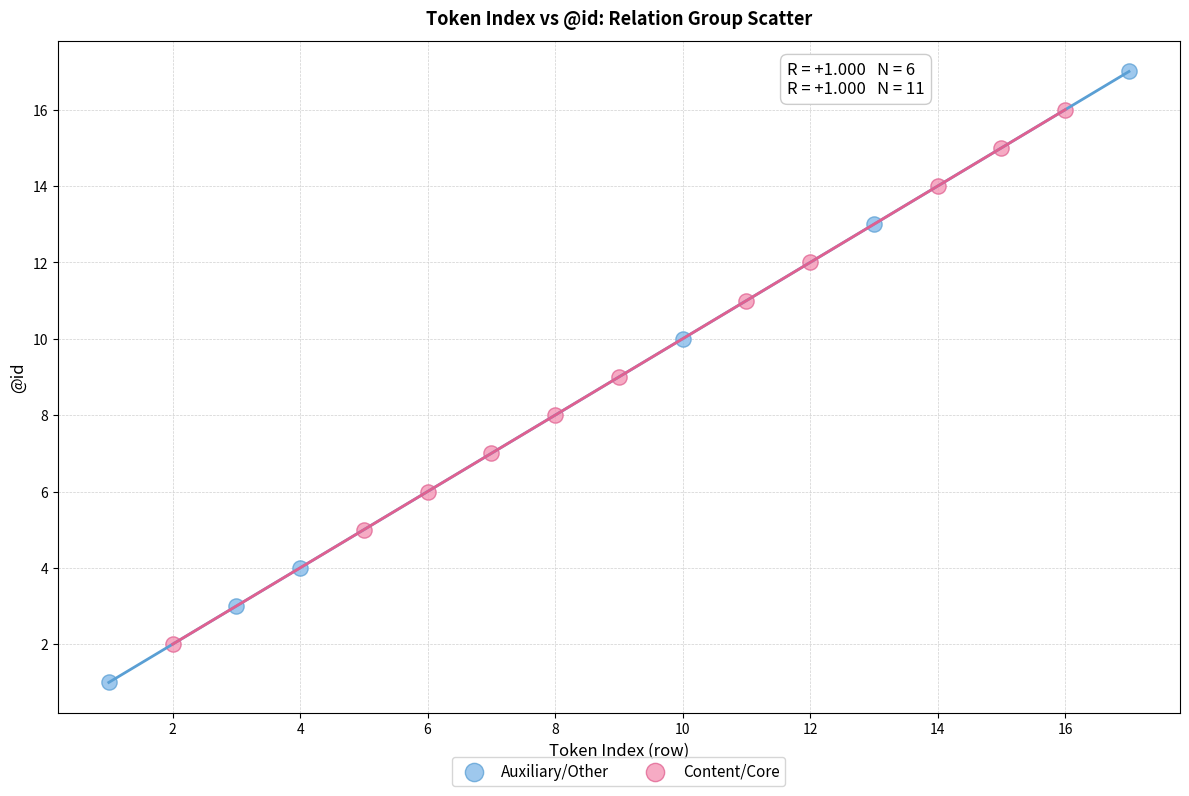

Which series has the widest spread of Y values?

Auxiliary/Other